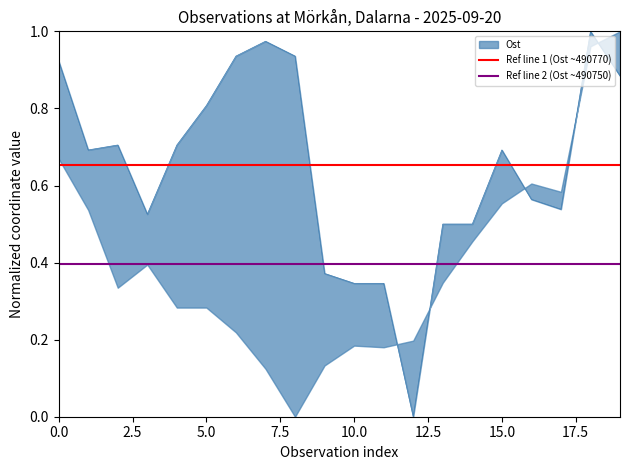

The Ref line 1 (Ost ~490770) series shows 0.7 at 2.5. True or false?

True